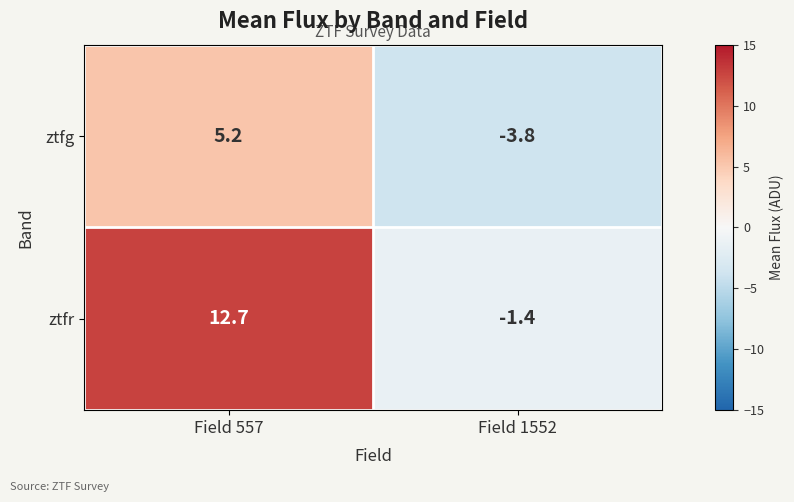

What is the difference between the ztfg values at Field 1552 and Field 557?

9.0